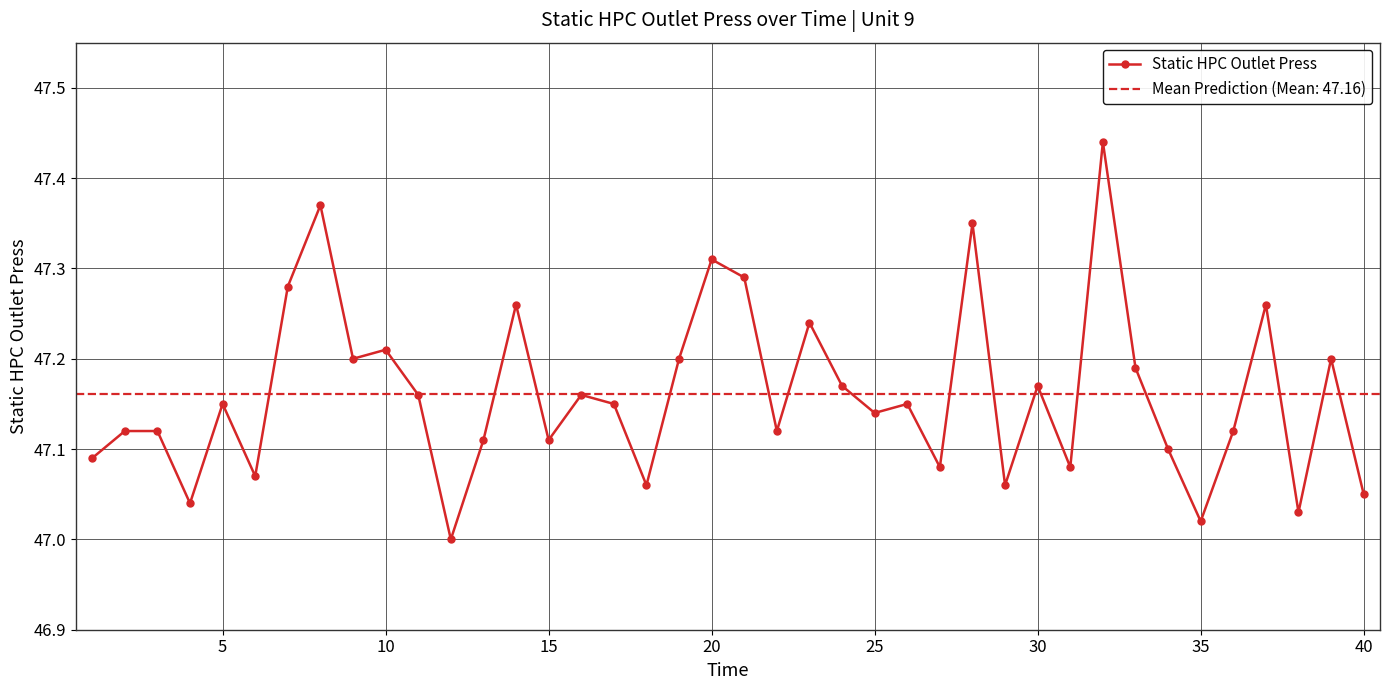

True or false: Static HPC Outlet Press has more than 1 points higher than both neighbors.

True